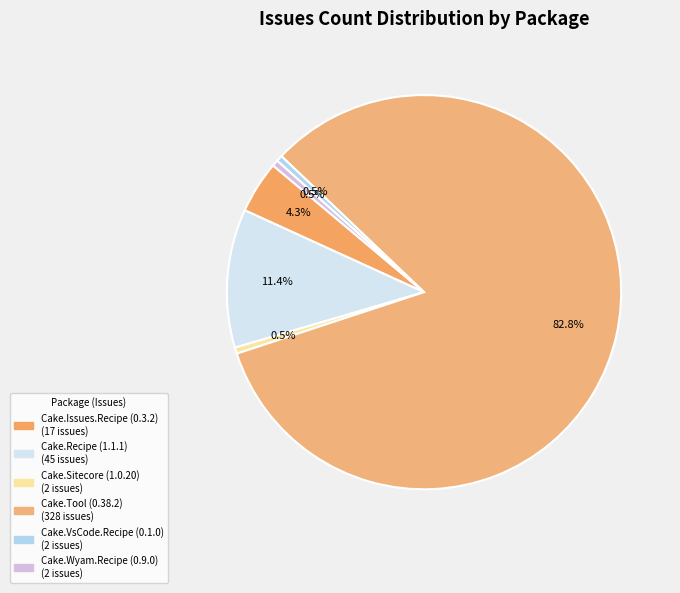

Count the number of slices in the pie.

6